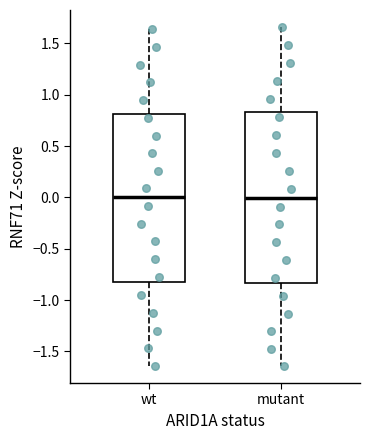

Reading left to right, read every box against the y-axis: the position of its median line, the range the box covers, and the ends of its whiskers. The values are not printed on the chart, so give them approximately, as read against the axis.

wt: median 0.00, box -0.80 to 0.80, whiskers -1.65 to 1.65
mutant: median 0.00, box -0.85 to 0.85, whiskers -1.65 to 1.65